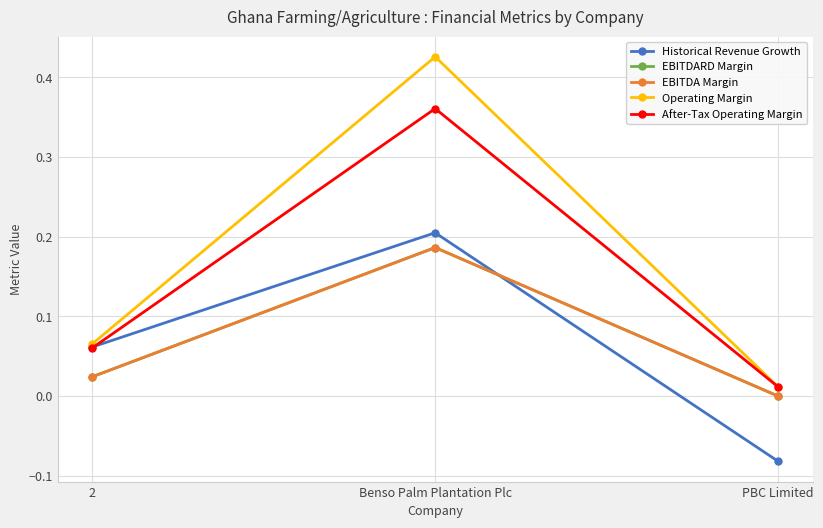

Is this an area chart (filled region under the line)?

No